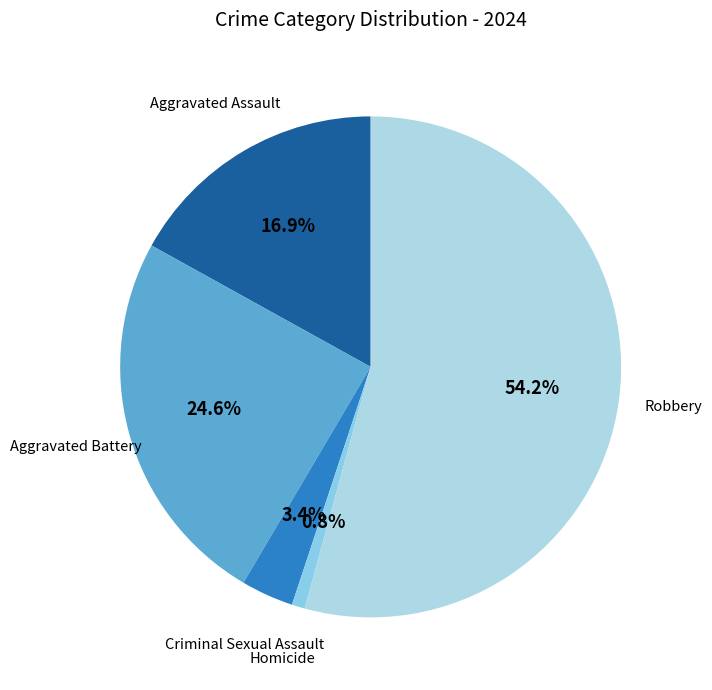

Approximately how many times larger is the value at Aggravated Assault compared to Homicide?

20.0